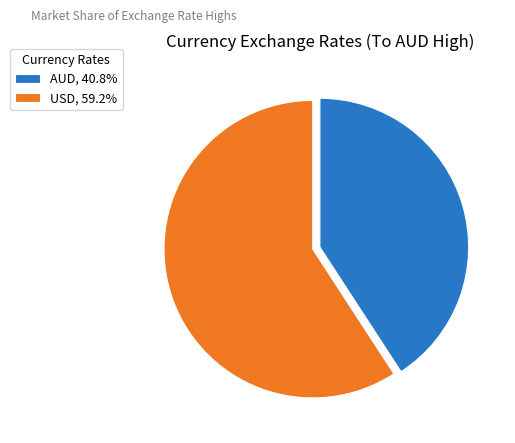

Does USD, 59.2% represent more than half of the total?

Yes